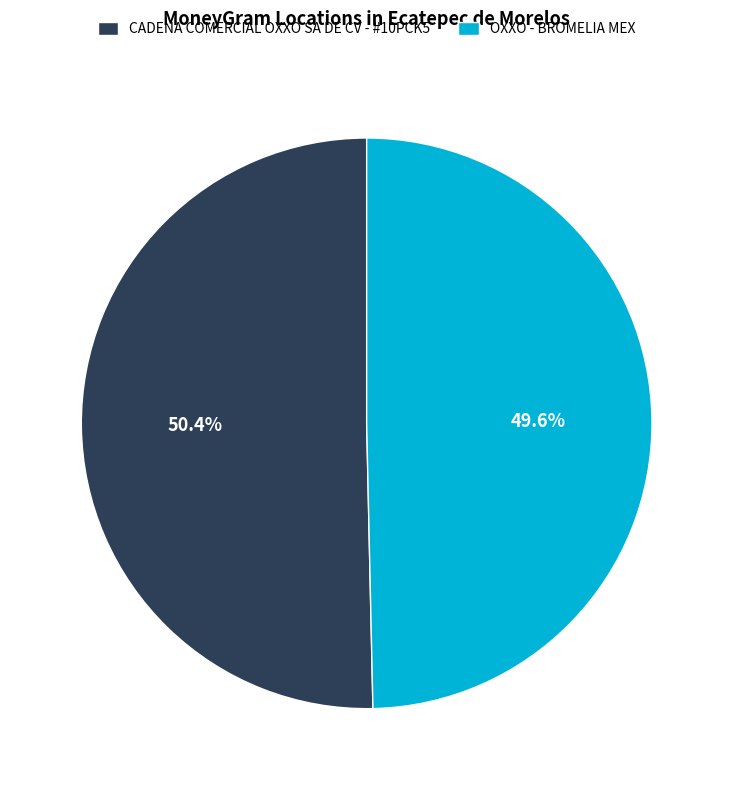

To the nearest percent, what is the average slice percentage?

50%